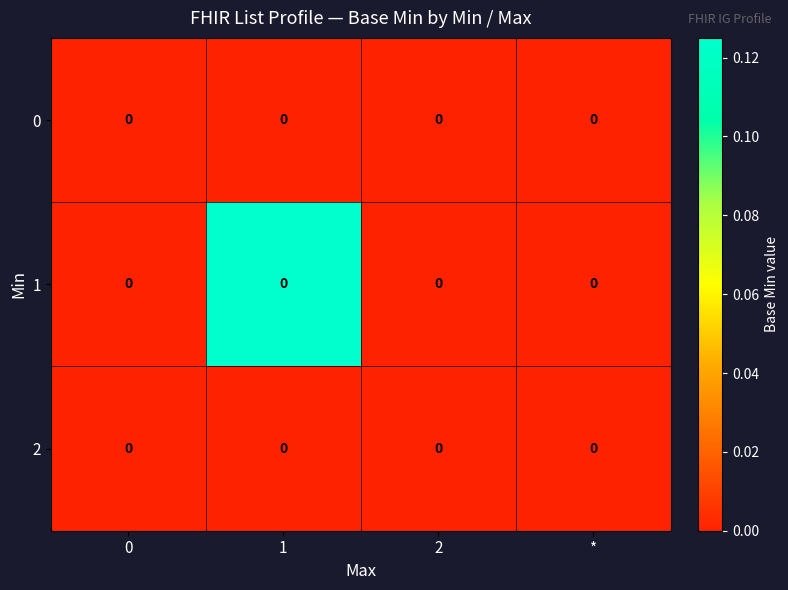

At 1, list the series in order from smallest to largest.

0, 2, 1